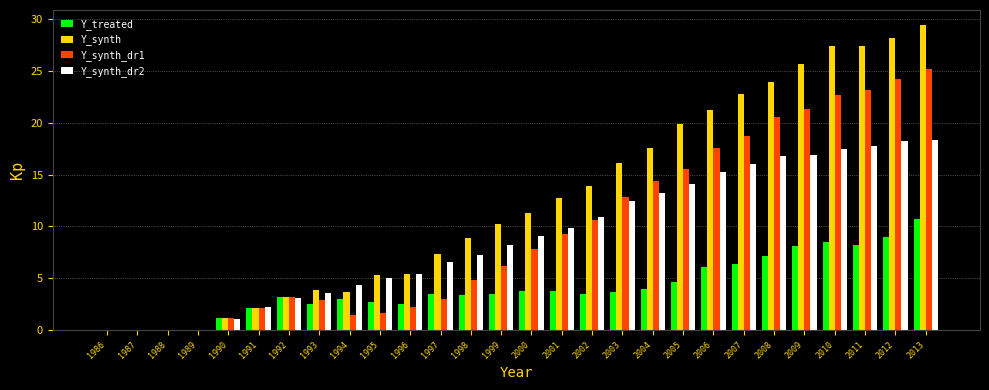

At which category does the chart reach its peak across all series?

2013